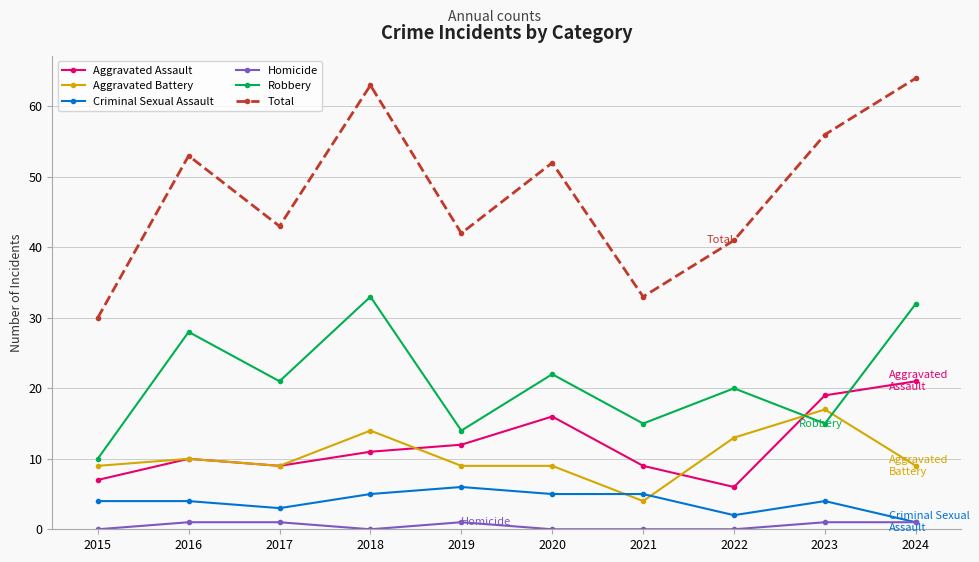

True or false: Total has more than 2 interior local peaks.

True